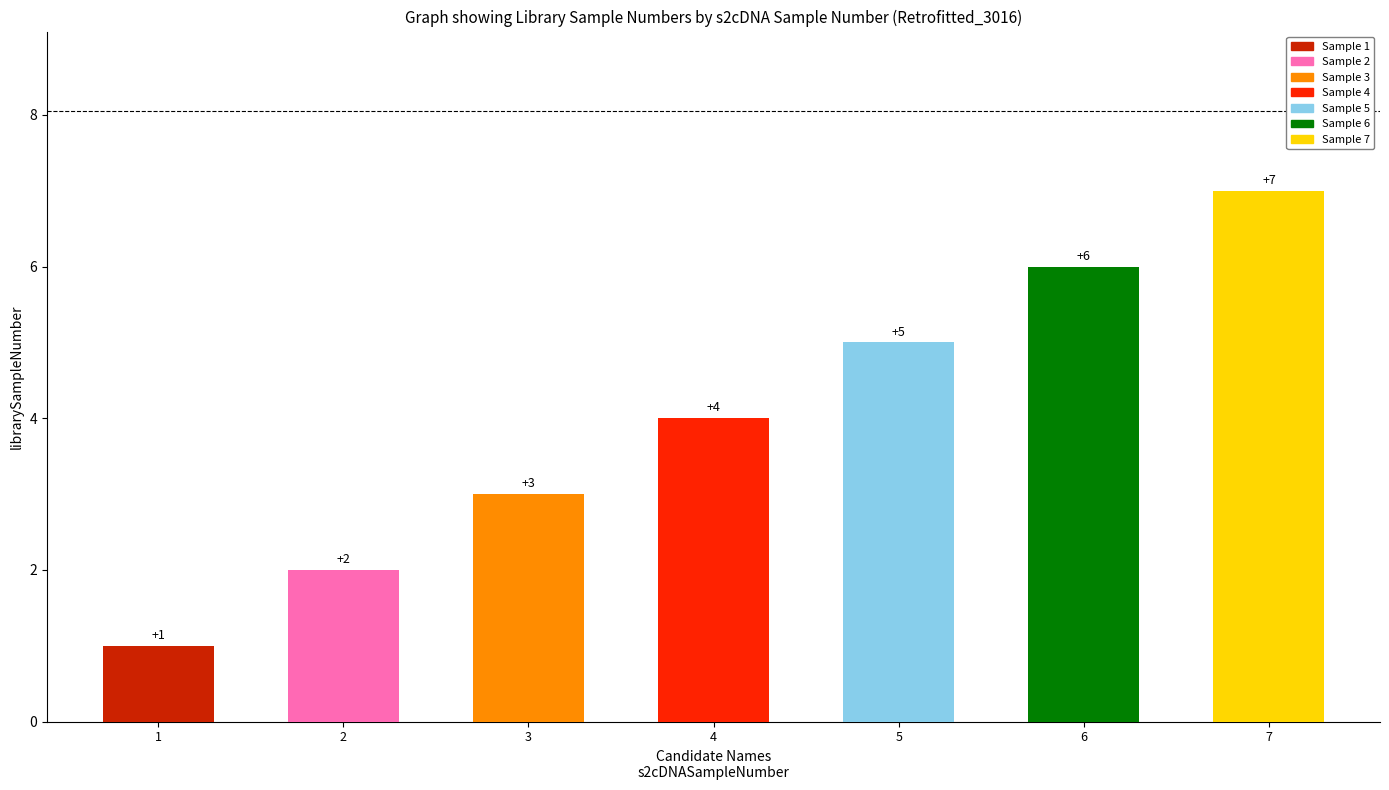

Where does the data first go above 4?

5